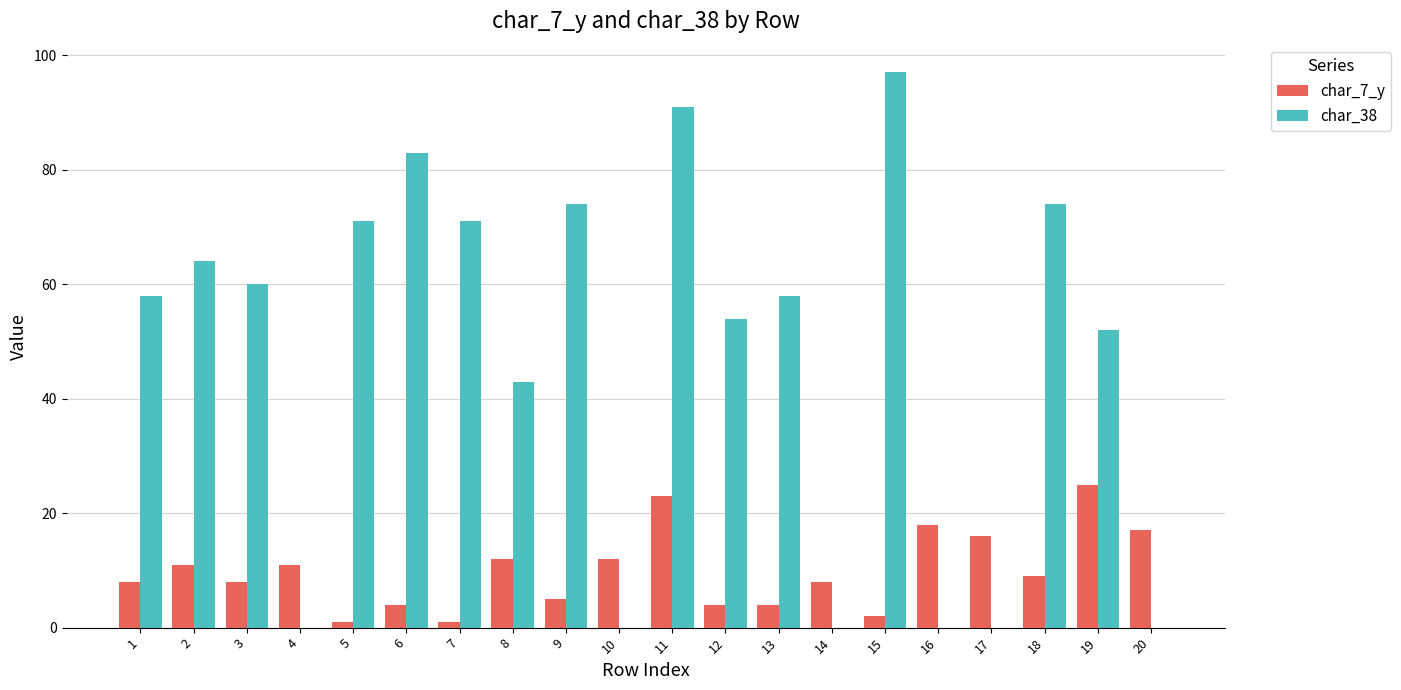

Reading right to left, list all the values displayed in this chart.

char_7_y: 17	25	9	16	18	2	8	4	4	23	12	5	12	1	4	1	11	8	11	8
char_38: 0	52	74	0	0	97	0	58	54	91	0	74	43	71	83	71	0	60	64	58